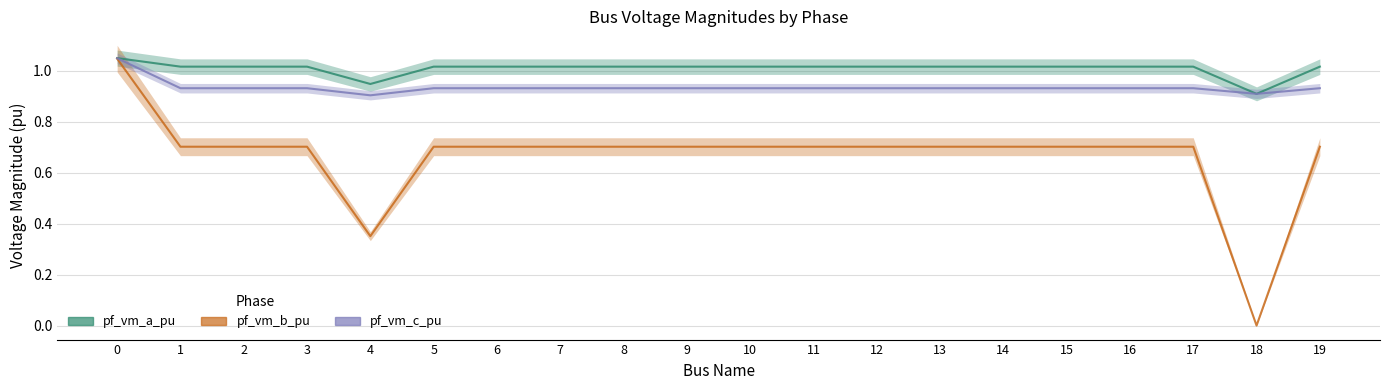

Rank the categories by pf_vm_a_pu value from highest to lowest.

0, 1, 5, 19, 2, 3, 6, 7, 11, 8, 9, 10, 12, 13, 14, 15, 16, 17, 4, 18